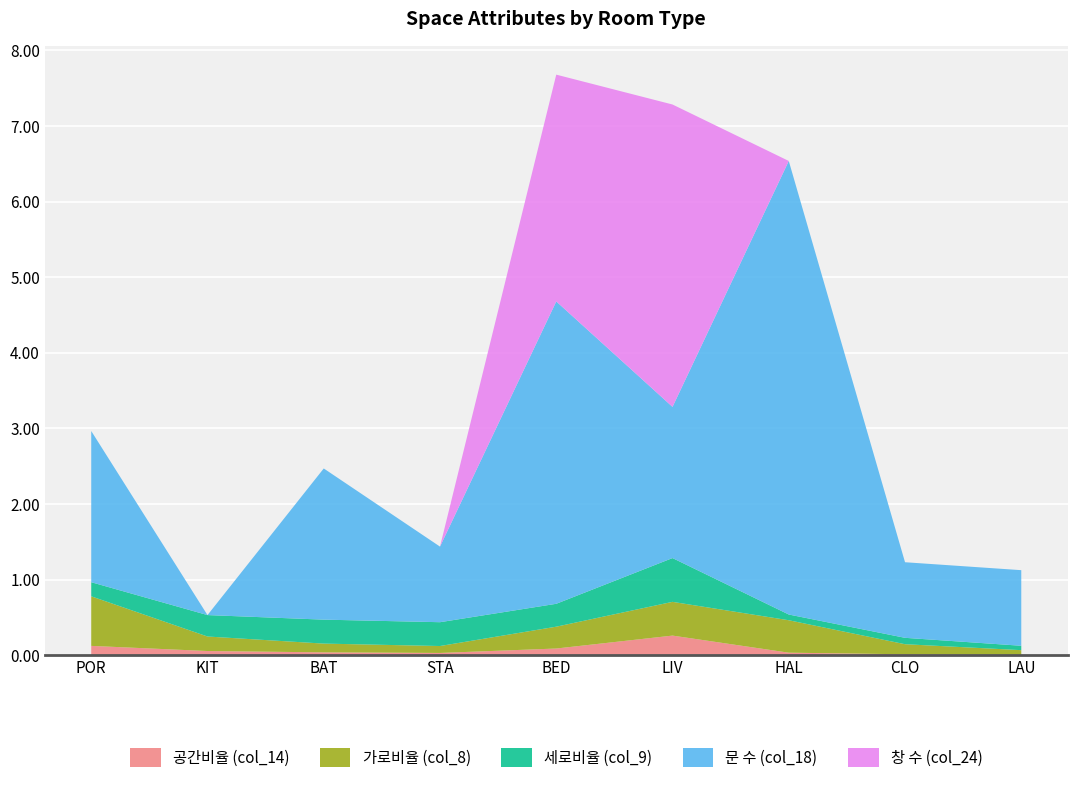

Reading right to left, transcribe all the data shown in this chart.

공간비율 (col_14): 0.0	0.0	0.0	0.3	0.1	0.0	0.0	0.1	0.1
가로비율 (col_8): 0.1	0.1	0.4	0.4	0.3	0.1	0.1	0.2	0.7
세로비율 (col_9): 0.1	0.1	0.1	0.6	0.3	0.3	0.3	0.3	0.2
문 수 (col_18): 1.0	1.0	6.0	2.0	4.0	1.0	2.0	0.0	2.0
창 수 (col_24): 0.0	0.0	0.0	4.0	3.0	0.0	0.0	0.0	0.0